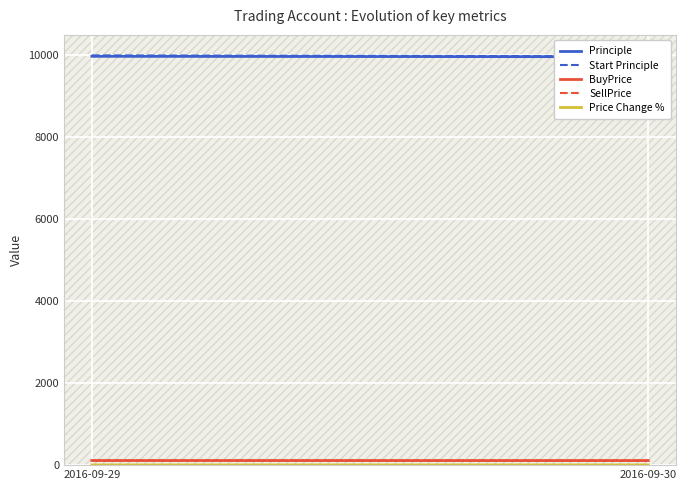

How many data points does each series have?

2